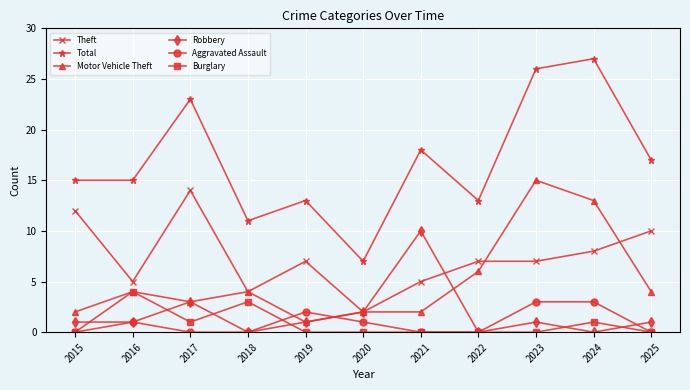

Where is the first local minimum for Burglary?

2017